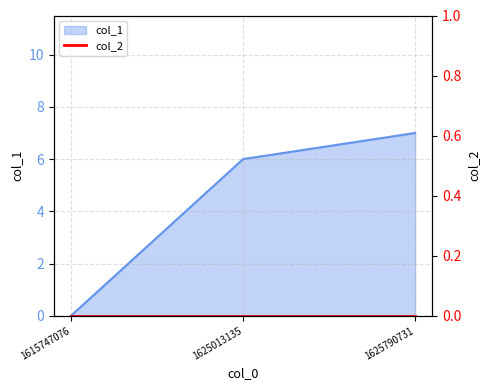

What is the change in value from 1615747076 to 1625790731?

+7